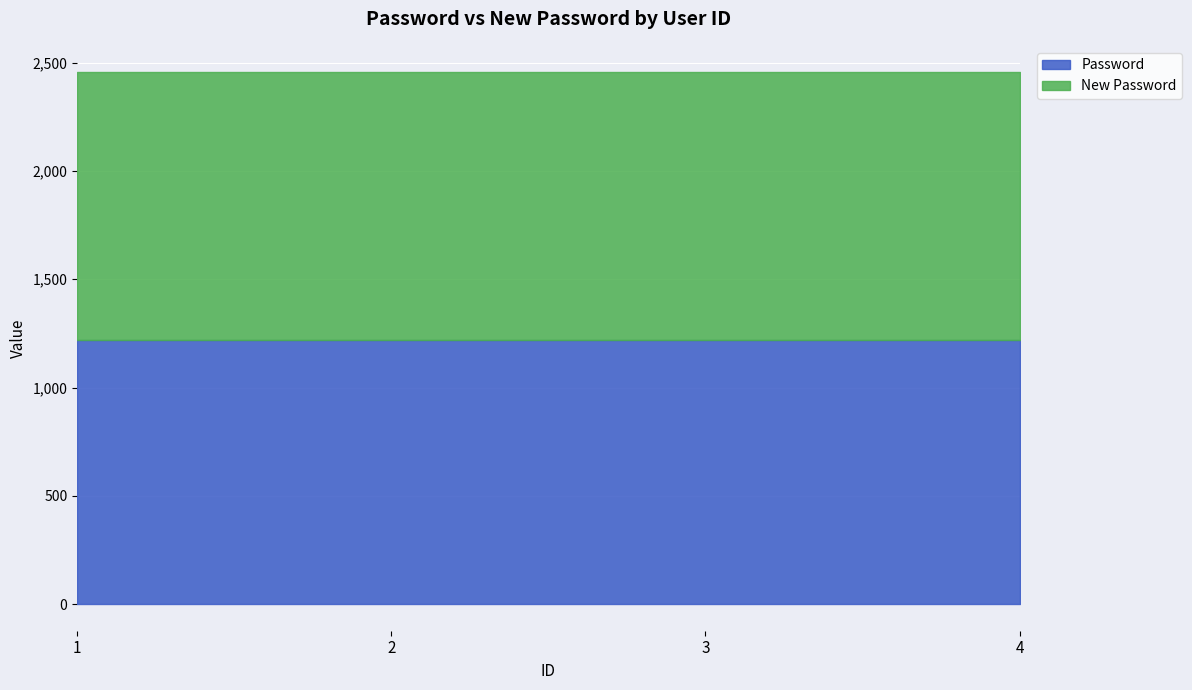

Which label corresponds to the largest value in the chart?

1